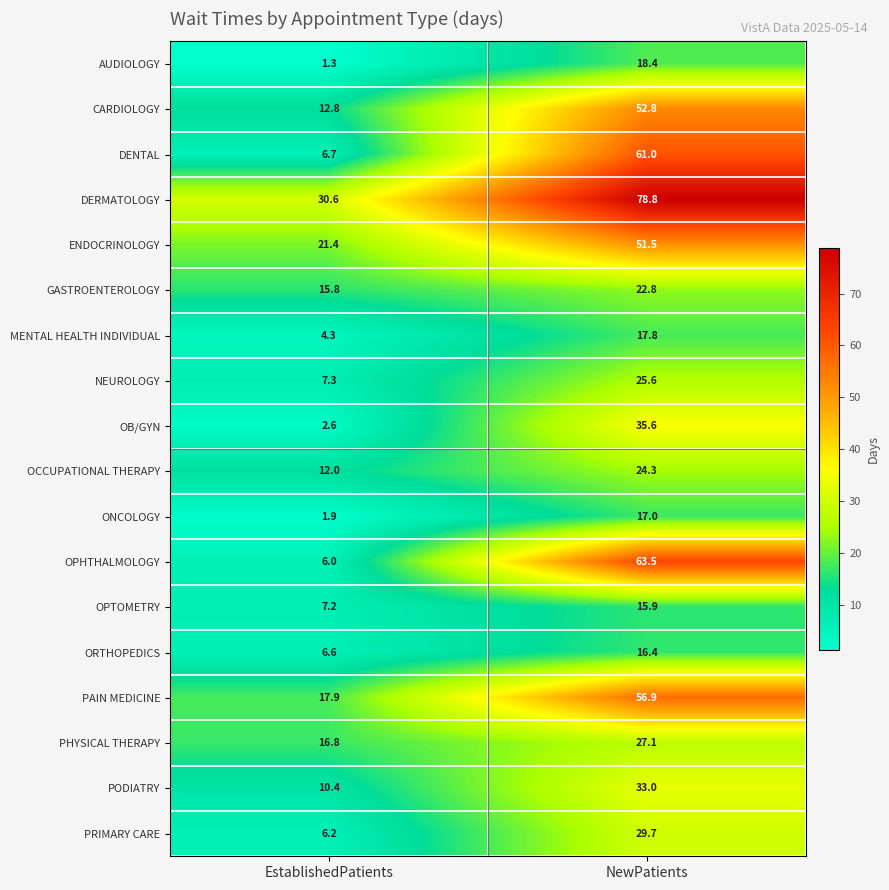

What is the average value of the DENTAL series?

33.9